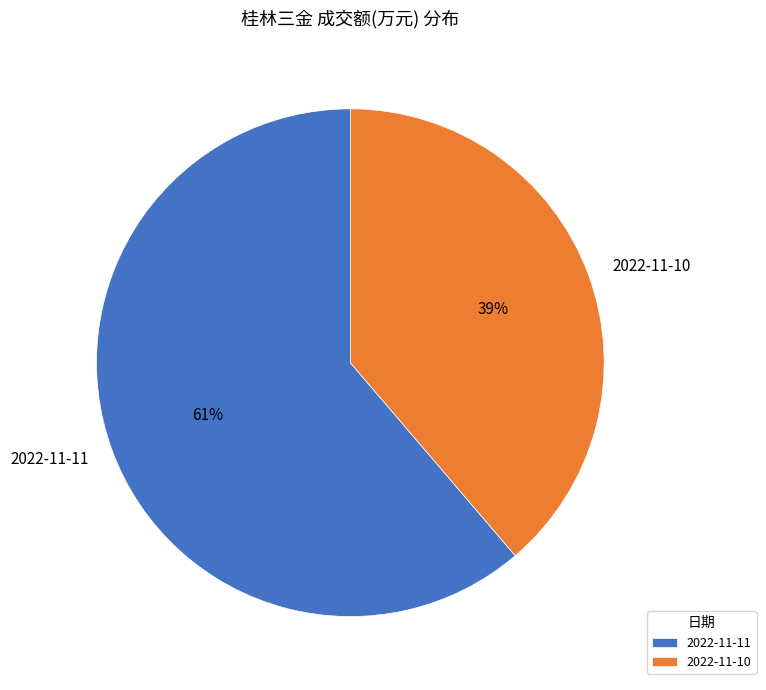

Rank the categories by value from lowest to highest.

2022-11-10, 2022-11-11